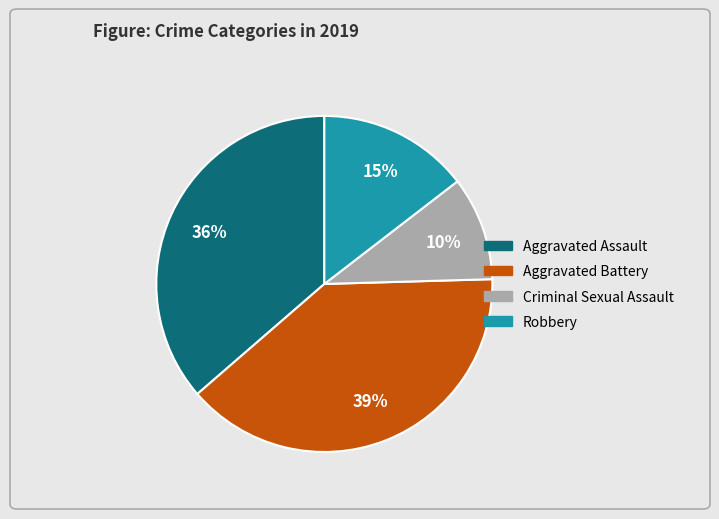

Rank the categories by value from highest to lowest.

Aggravated Battery, Aggravated Assault, Robbery, Criminal Sexual Assault